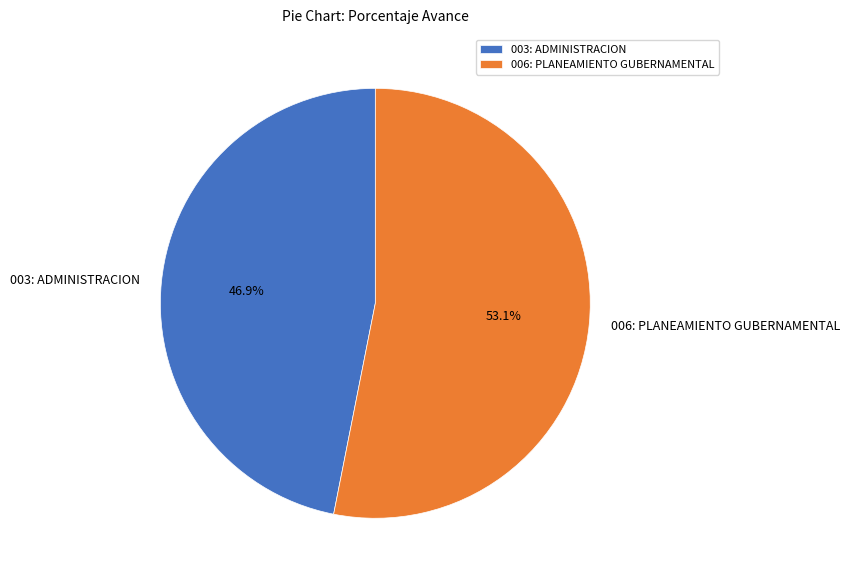

Which category has the biggest portion of the pie?

006: PLANEAMIENTO GUBERNAMENTAL